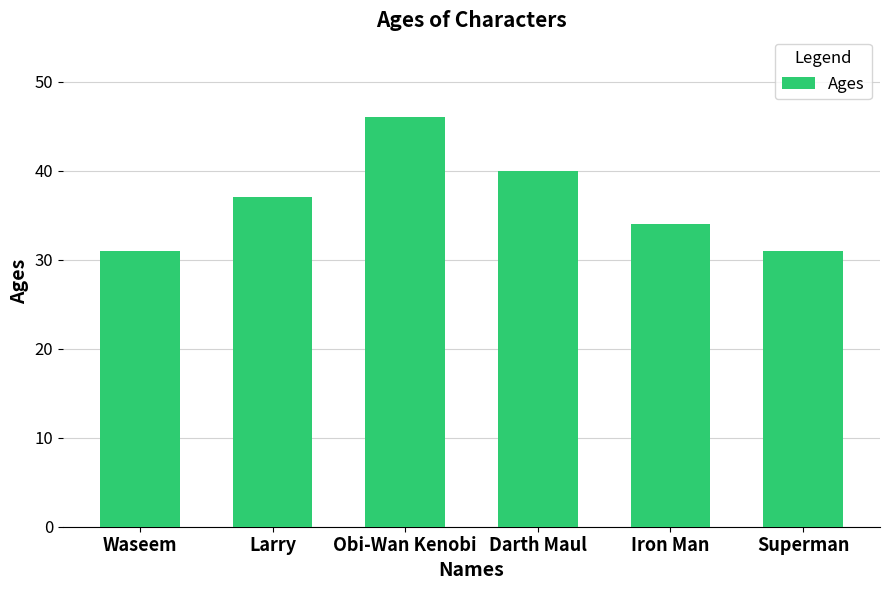

Is it true that the value at Superman is 31?

True